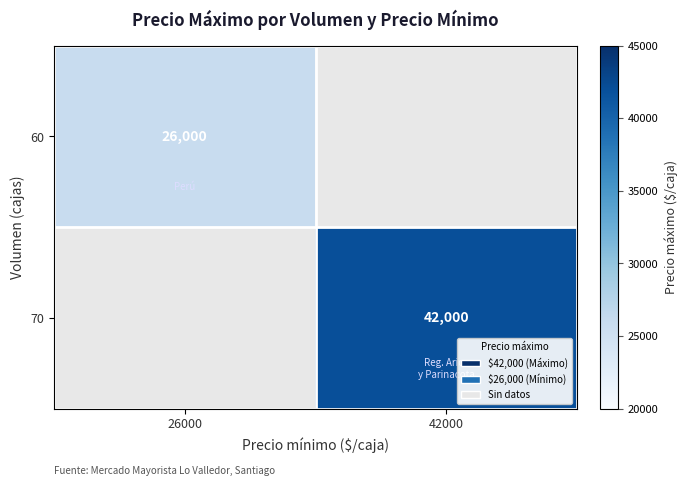

Is it true that 60 equals 26000 at 26000?

True